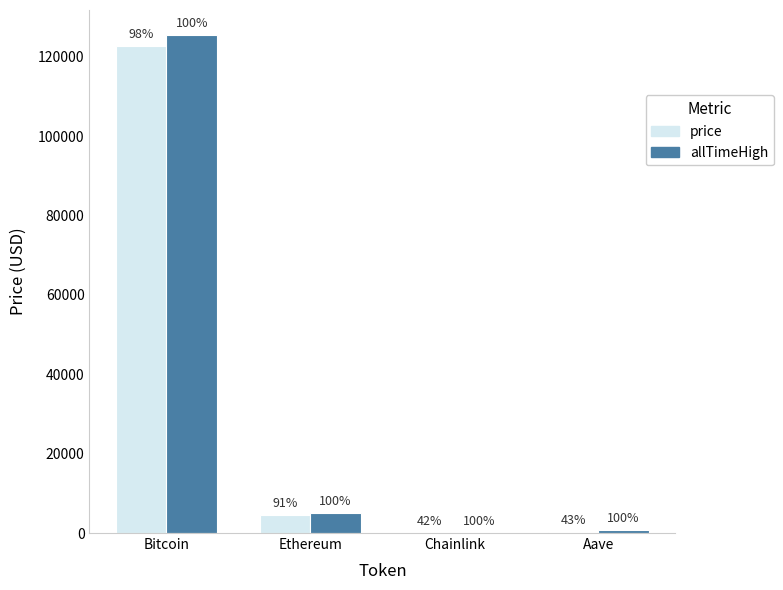

How many groups of bars are there?

4